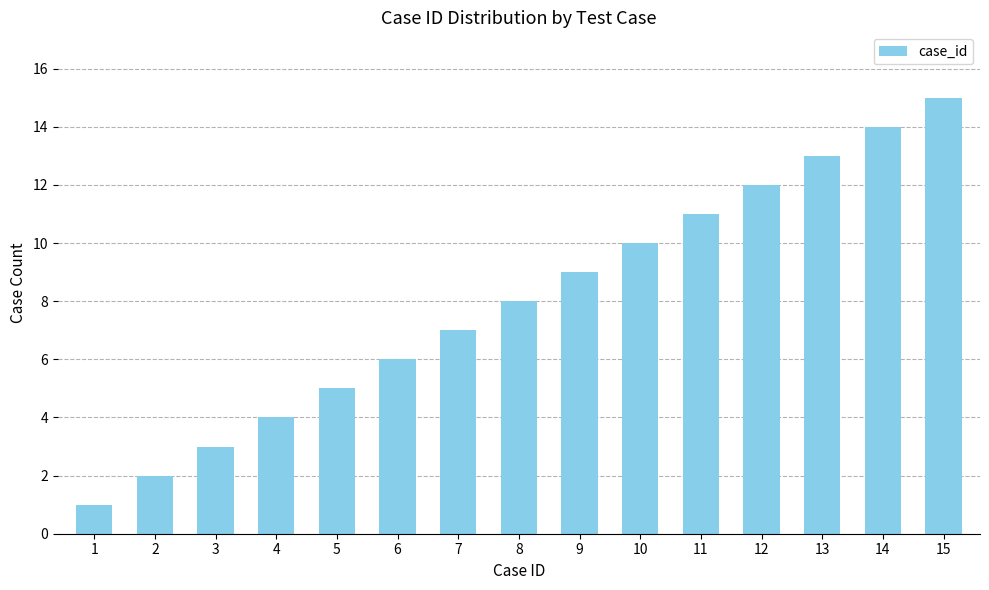

Reading left to right, transcribe all the data shown in this chart.

1=1	2=2	3=3	4=4	5=5	6=6	7=7	8=8	9=9	10=10	11=11	12=12	13=13	14=14	15=15